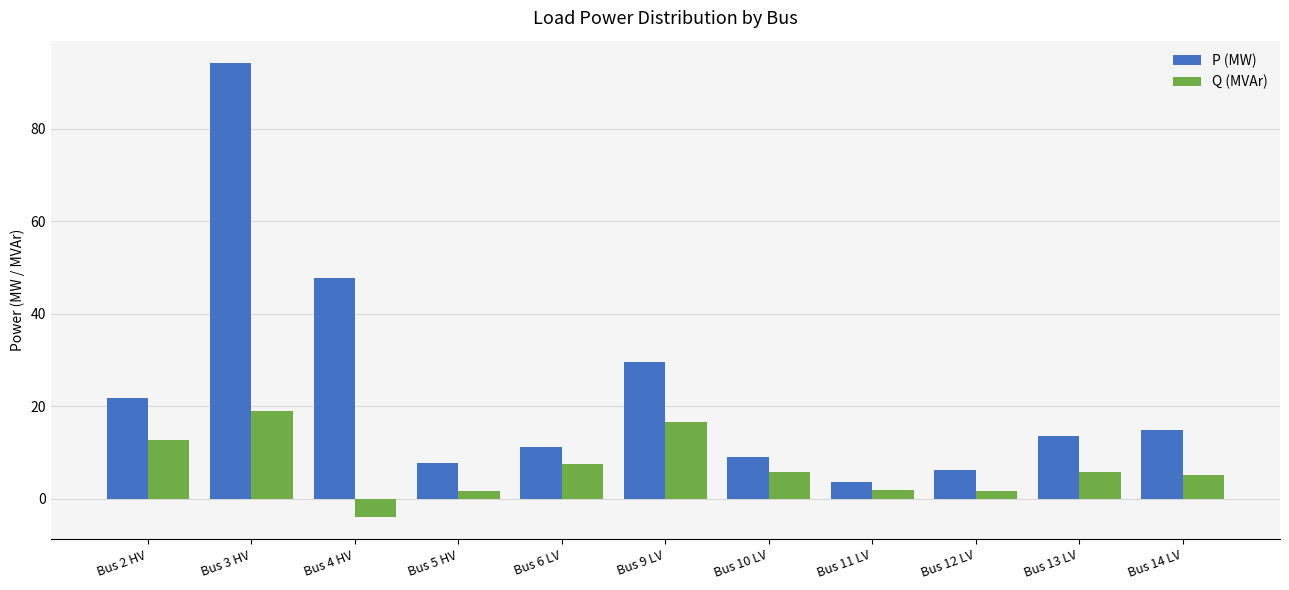

What is the minimum value shown in the chart?

-3.9